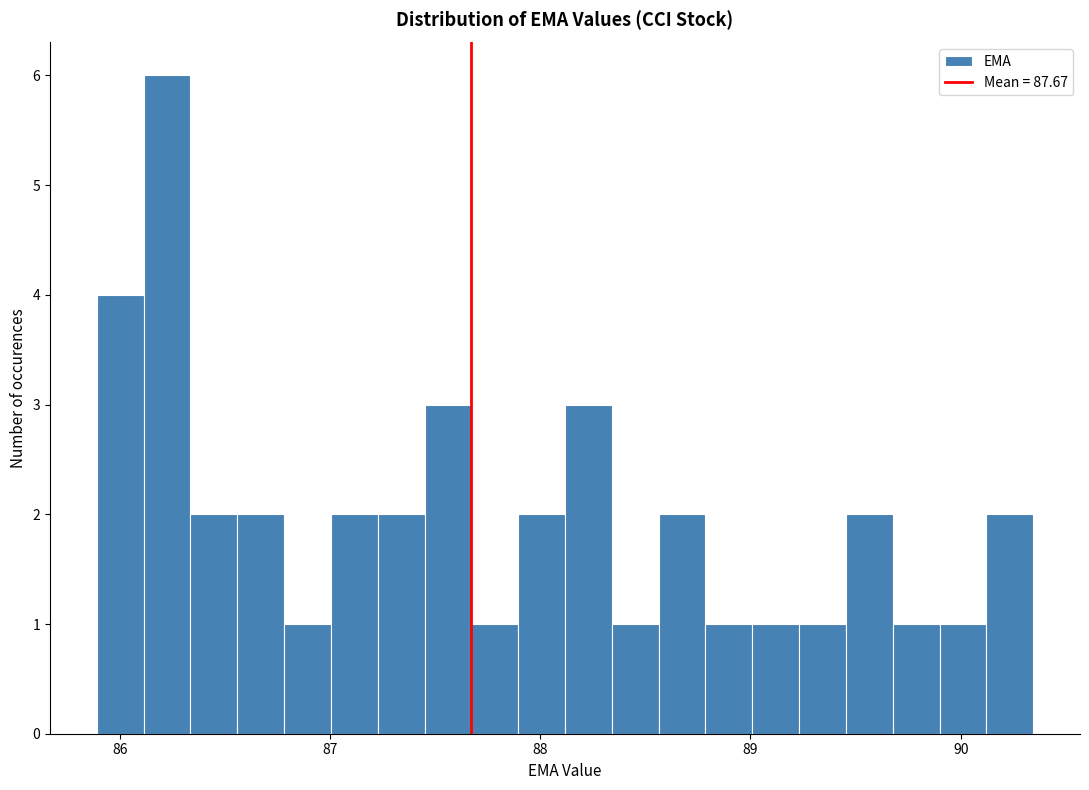

Around what value on the x-axis is the tallest bar? Give the approximate position of its centre, as read against the axis.

86.2